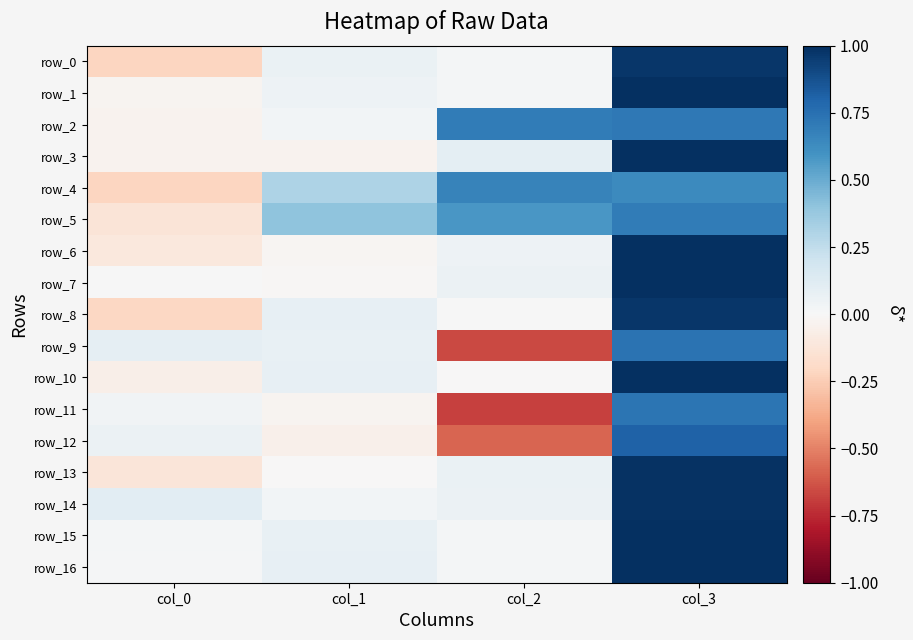

What is the difference between the highest and lowest values at col_2?

1.4